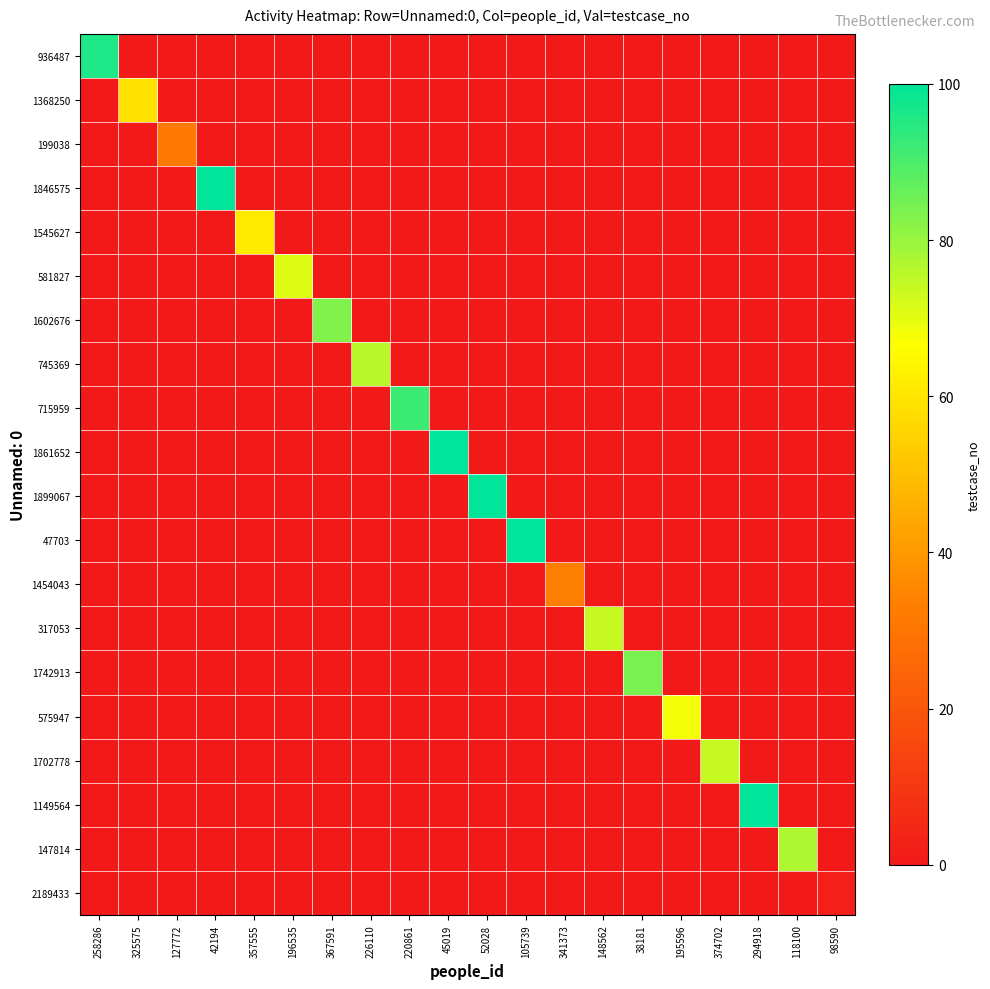

Reading left to right, list all the values displayed in this chart.

936487: 258286=96	325575=0	127772=0	42194=0	357555=0	196535=0	367591=0	226110=0	220861=0	45019=0	52028=0	105739=0	341373=0	148562=0	38181=0	195596=0	374702=0	294918=0	118100=0	98590=0
1368250: 258286=0	325575=59	127772=0	42194=0	357555=0	196535=0	367591=0	226110=0	220861=0	45019=0	52028=0	105739=0	341373=0	148562=0	38181=0	195596=0	374702=0	294918=0	118100=0	98590=0
199038: 258286=0	325575=0	127772=32	42194=0	357555=0	196535=0	367591=0	226110=0	220861=0	45019=0	52028=0	105739=0	341373=0	148562=0	38181=0	195596=0	374702=0	294918=0	118100=0	98590=0
1846575: 258286=0	325575=0	127772=0	42194=100	357555=0	196535=0	367591=0	226110=0	220861=0	45019=0	52028=0	105739=0	341373=0	148562=0	38181=0	195596=0	374702=0	294918=0	118100=0	98590=0
1545627: 258286=0	325575=0	127772=0	42194=0	357555=61	196535=0	367591=0	226110=0	220861=0	45019=0	52028=0	105739=0	341373=0	148562=0	38181=0	195596=0	374702=0	294918=0	118100=0	98590=0
581827: 258286=0	325575=0	127772=0	42194=0	357555=0	196535=71	367591=0	226110=0	220861=0	45019=0	52028=0	105739=0	341373=0	148562=0	38181=0	195596=0	374702=0	294918=0	118100=0	98590=0
1602676: 258286=0	325575=0	127772=0	42194=0	357555=0	196535=0	367591=83	226110=0	220861=0	45019=0	52028=0	105739=0	341373=0	148562=0	38181=0	195596=0	374702=0	294918=0	118100=0	98590=0
745369: 258286=0	325575=0	127772=0	42194=0	357555=0	196535=0	367591=0	226110=76	220861=0	45019=0	52028=0	105739=0	341373=0	148562=0	38181=0	195596=0	374702=0	294918=0	118100=0	98590=0
715959: 258286=0	325575=0	127772=0	42194=0	357555=0	196535=0	367591=0	226110=0	220861=92	45019=0	52028=0	105739=0	341373=0	148562=0	38181=0	195596=0	374702=0	294918=0	118100=0	98590=0
1861652: 258286=0	325575=0	127772=0	42194=0	357555=0	196535=0	367591=0	226110=0	220861=0	45019=100	52028=0	105739=0	341373=0	148562=0	38181=0	195596=0	374702=0	294918=0	118100=0	98590=0
1899067: 258286=0	325575=0	127772=0	42194=0	357555=0	196535=0	367591=0	226110=0	220861=0	45019=0	52028=100	105739=0	341373=0	148562=0	38181=0	195596=0	374702=0	294918=0	118100=0	98590=0
47703: 258286=0	325575=0	127772=0	42194=0	357555=0	196535=0	367591=0	226110=0	220861=0	45019=0	52028=0	105739=100	341373=0	148562=0	38181=0	195596=0	374702=0	294918=0	118100=0	98590=0
1454043: 258286=0	325575=0	127772=0	42194=0	357555=0	196535=0	367591=0	226110=0	220861=0	45019=0	52028=0	105739=0	341373=33	148562=0	38181=0	195596=0	374702=0	294918=0	118100=0	98590=0
317053: 258286=0	325575=0	127772=0	42194=0	357555=0	196535=0	367591=0	226110=0	220861=0	45019=0	52028=0	105739=0	341373=0	148562=74	38181=0	195596=0	374702=0	294918=0	118100=0	98590=0
1742913: 258286=0	325575=0	127772=0	42194=0	357555=0	196535=0	367591=0	226110=0	220861=0	45019=0	52028=0	105739=0	341373=0	148562=0	38181=84	195596=0	374702=0	294918=0	118100=0	98590=0
575947: 258286=0	325575=0	127772=0	42194=0	357555=0	196535=0	367591=0	226110=0	220861=0	45019=0	52028=0	105739=0	341373=0	148562=0	38181=0	195596=68	374702=0	294918=0	118100=0	98590=0
1702778: 258286=0	325575=0	127772=0	42194=0	357555=0	196535=0	367591=0	226110=0	220861=0	45019=0	52028=0	105739=0	341373=0	148562=0	38181=0	195596=0	374702=74	294918=0	118100=0	98590=0
1149564: 258286=0	325575=0	127772=0	42194=0	357555=0	196535=0	367591=0	226110=0	220861=0	45019=0	52028=0	105739=0	341373=0	148562=0	38181=0	195596=0	374702=0	294918=100	118100=0	98590=0
147814: 258286=0	325575=0	127772=0	42194=0	357555=0	196535=0	367591=0	226110=0	220861=0	45019=0	52028=0	105739=0	341373=0	148562=0	38181=0	195596=0	374702=0	294918=0	118100=77	98590=0
2189433: 258286=0	325575=0	127772=0	42194=0	357555=0	196535=0	367591=0	226110=0	220861=0	45019=0	52028=0	105739=0	341373=0	148562=0	38181=0	195596=0	374702=0	294918=0	118100=0	98590=2